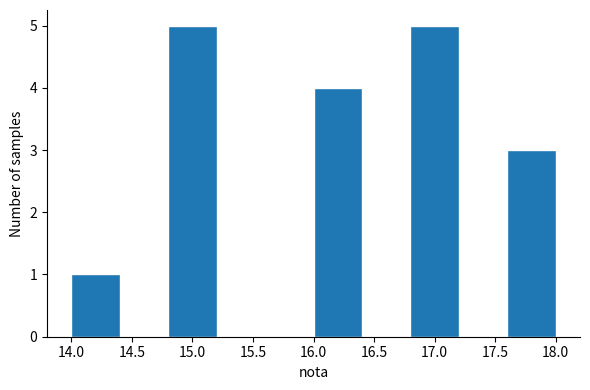

Reading left to right, list every bar in this chart as the range it spans on the x-axis followed by its height. The values are not printed on the chart, so give them approximately, as read against the axis.

14.0 to 14.4: 1
14.4 to 14.8: 0
14.8 to 15.2: 5
15.2 to 15.6: 0
15.6 to 16.0: 0
16.0 to 16.4: 4
16.4 to 16.8: 0
16.8 to 17.2: 5
17.2 to 17.6: 0
17.6 to 18.0: 3